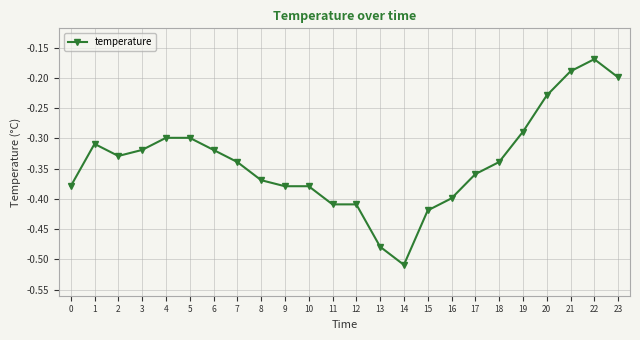

Is it true that the value at 23 is -0.3?

False